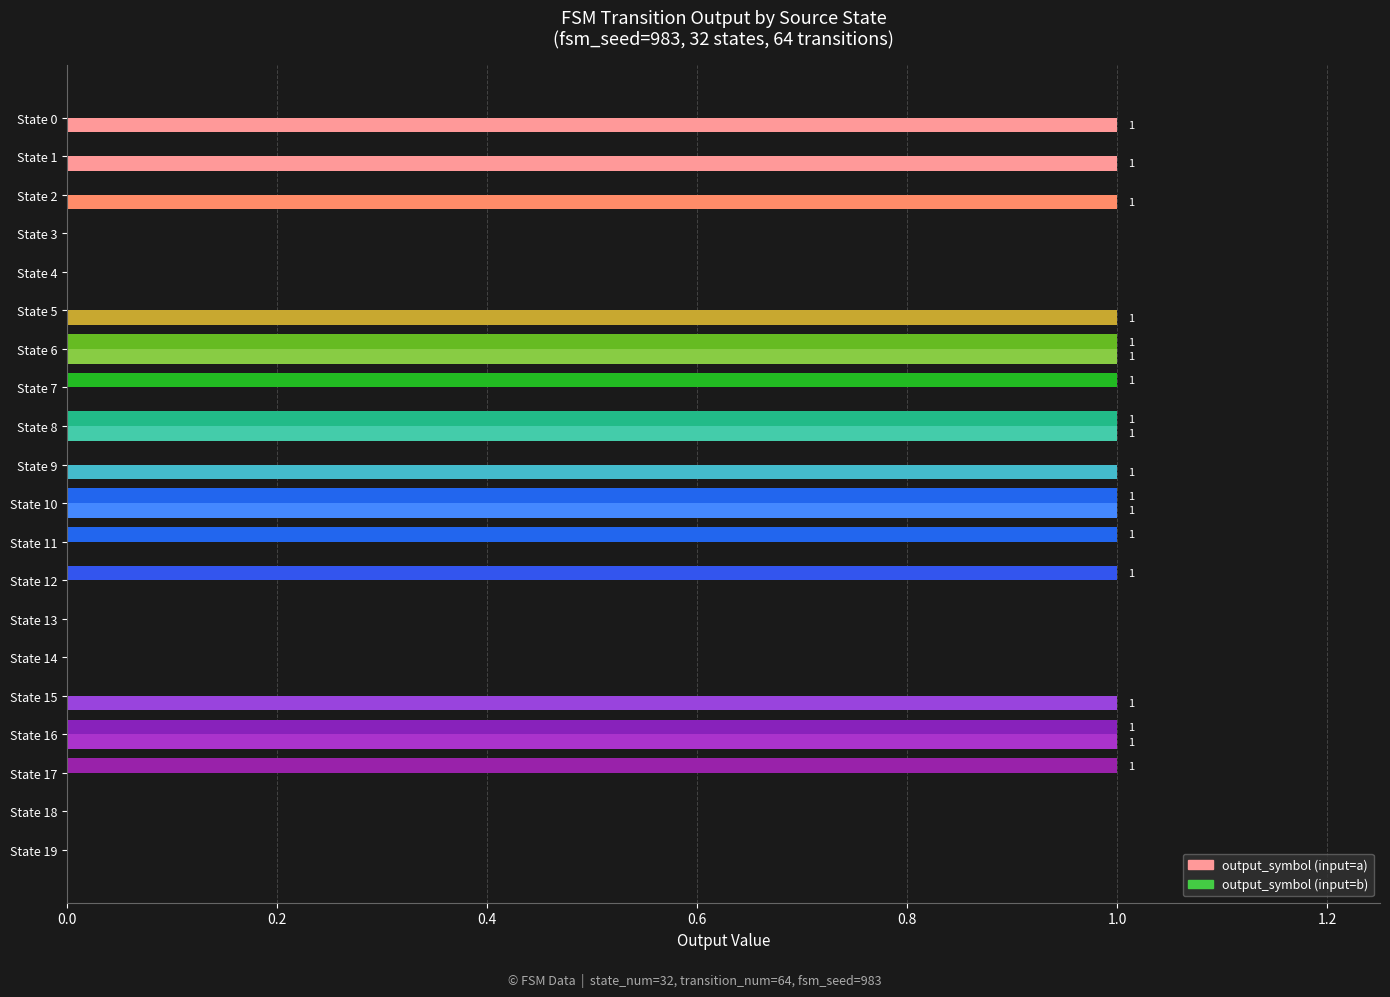

True or false: output_symbol (input=a) has a value of 1 at State 2.

True